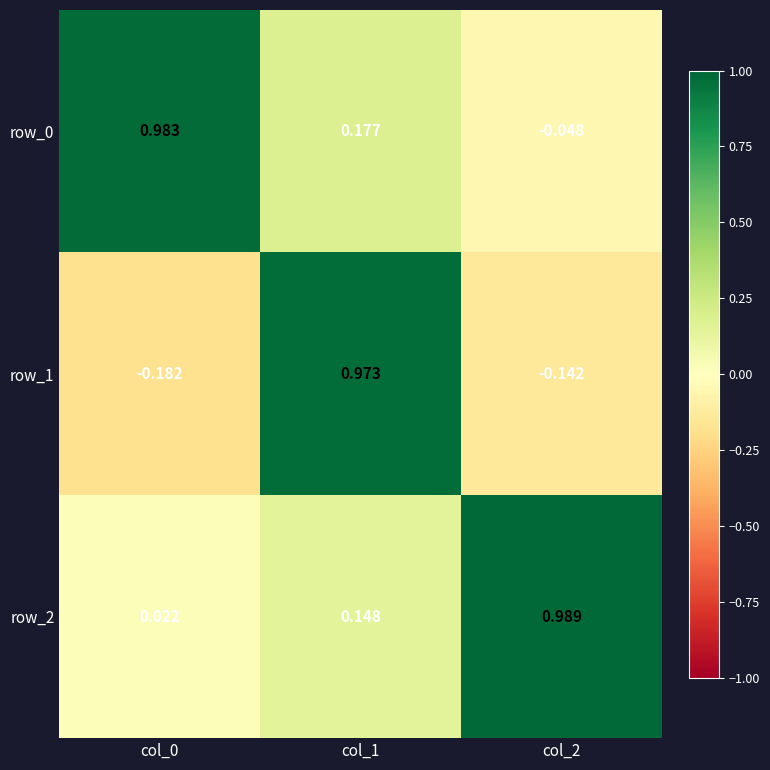

Is it true that row_2 equals 0.1 at col_1?

True